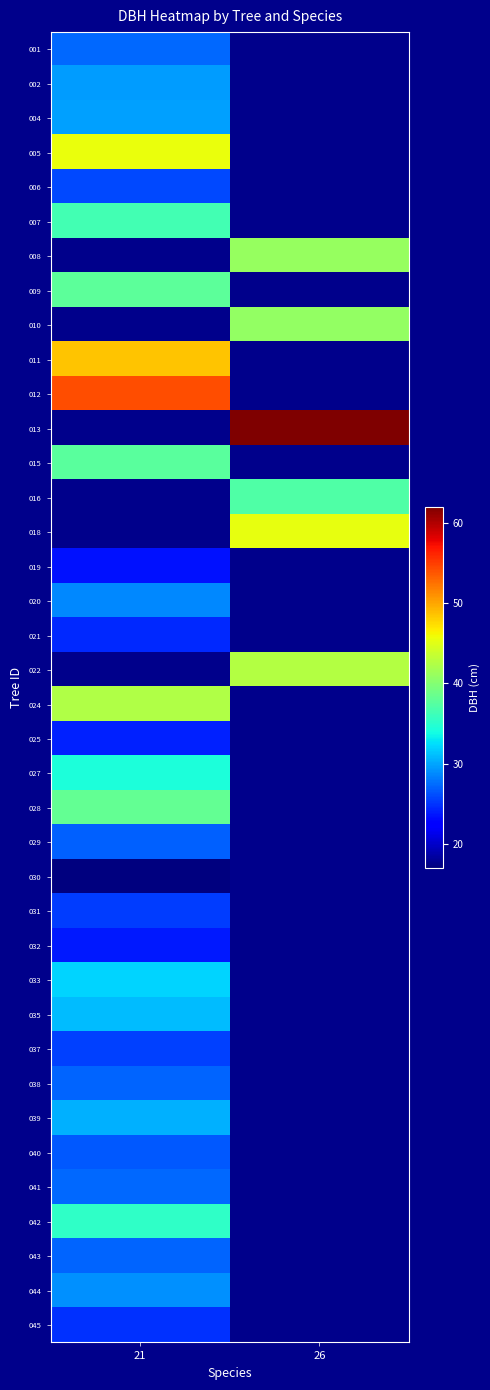

Is the value of 029 at 21 greater than the value of 038 at 26?

No